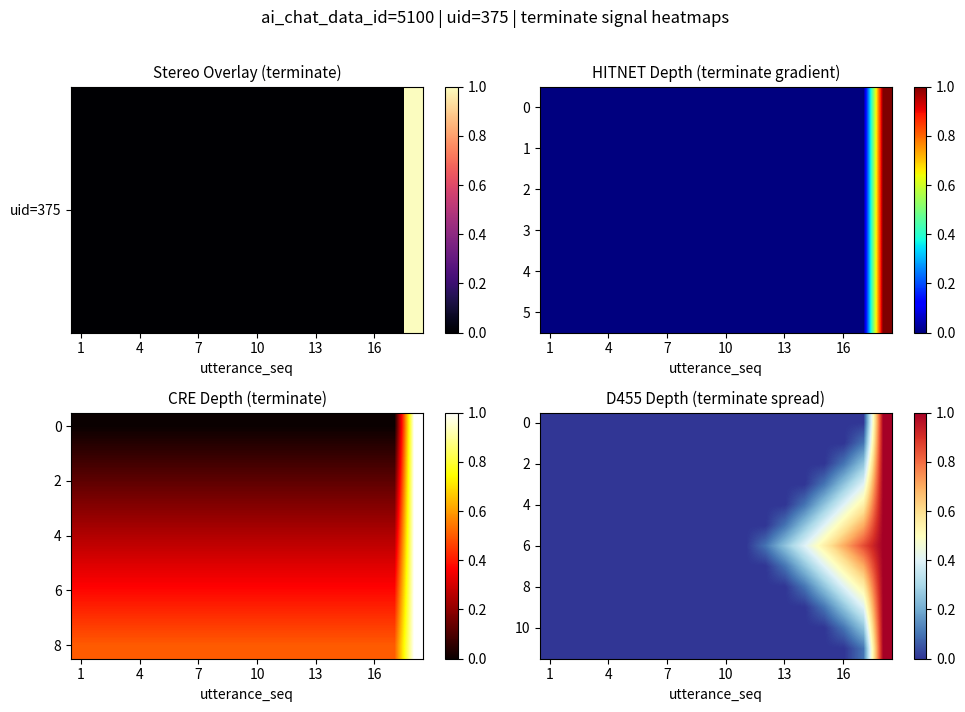

At how many categories does at least one series exceed 0?

7